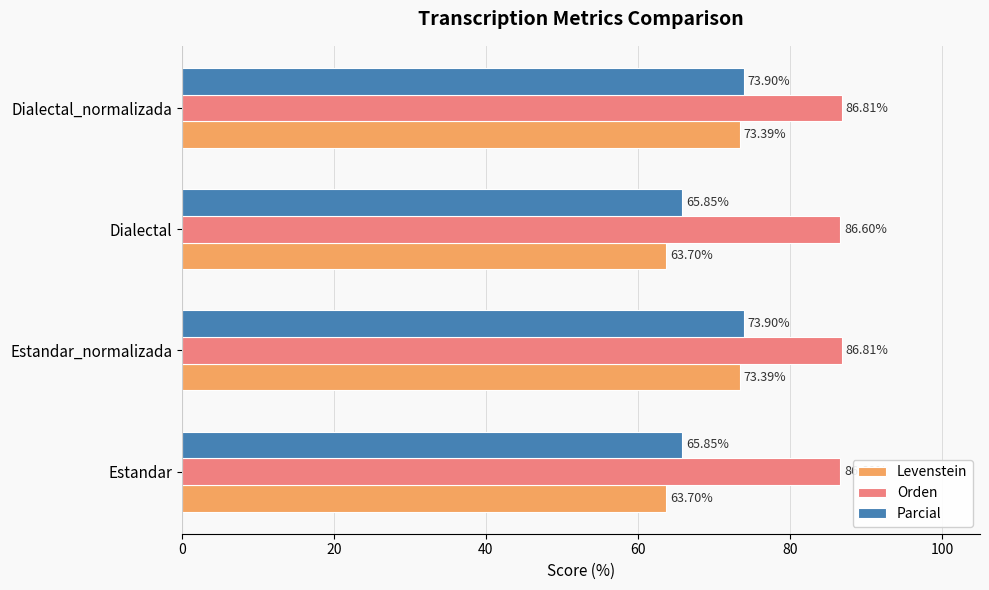

What is the total value across all series at Estandar_normalizada?

234.1